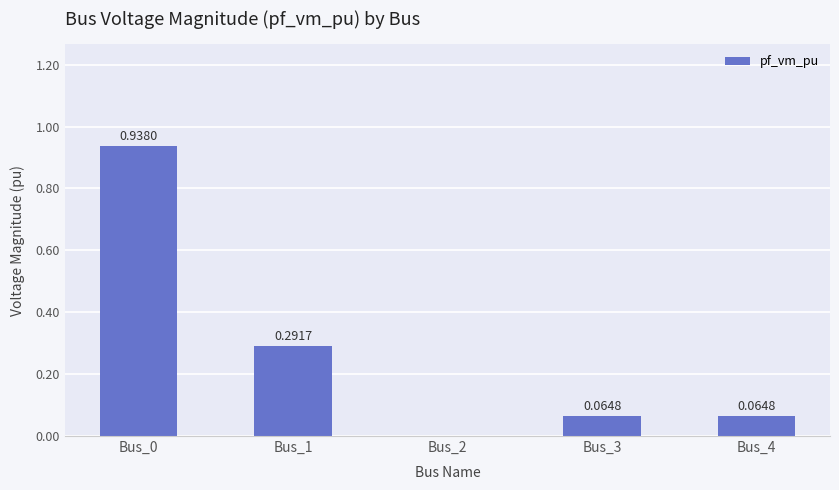

What is the change in value from Bus_1 to Bus_2?

-0.3